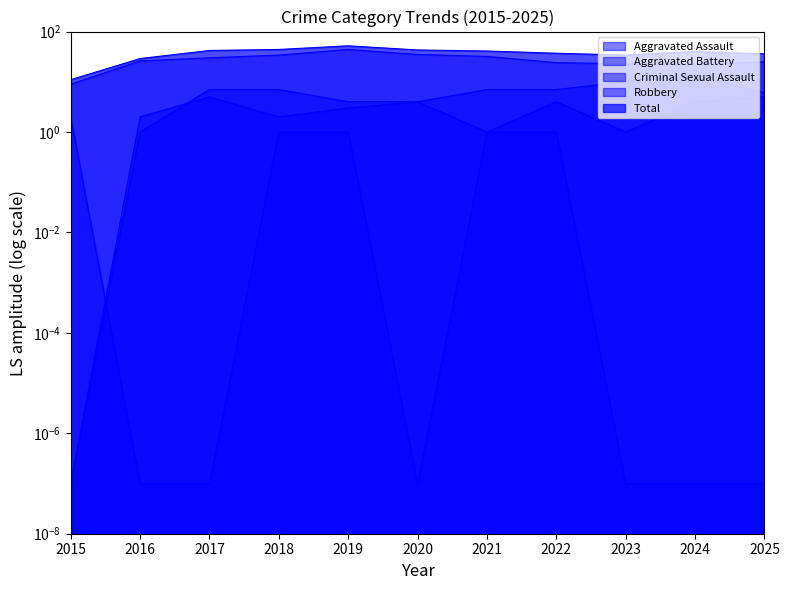

At 2022, list the series in order from largest to smallest.

Total, Robbery, Aggravated Battery, Aggravated Assault, Criminal Sexual Assault